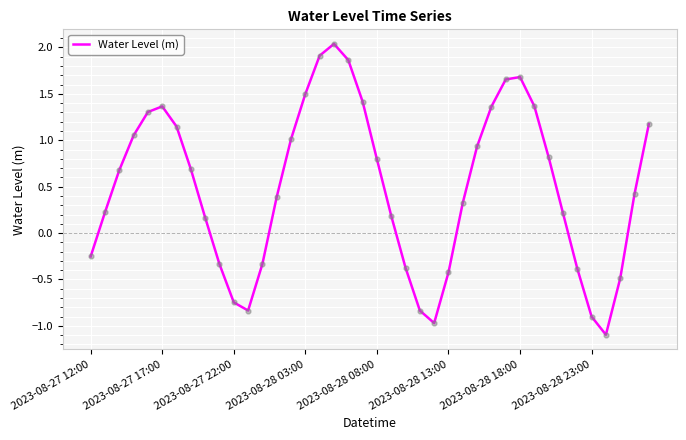

What is the smallest value displayed?

-1.1